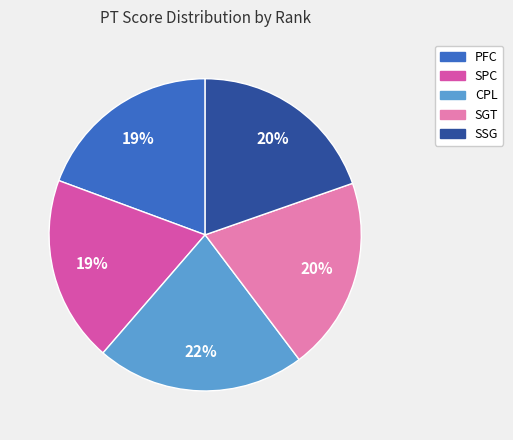

To the nearest percent, what is the average slice percentage?

20%